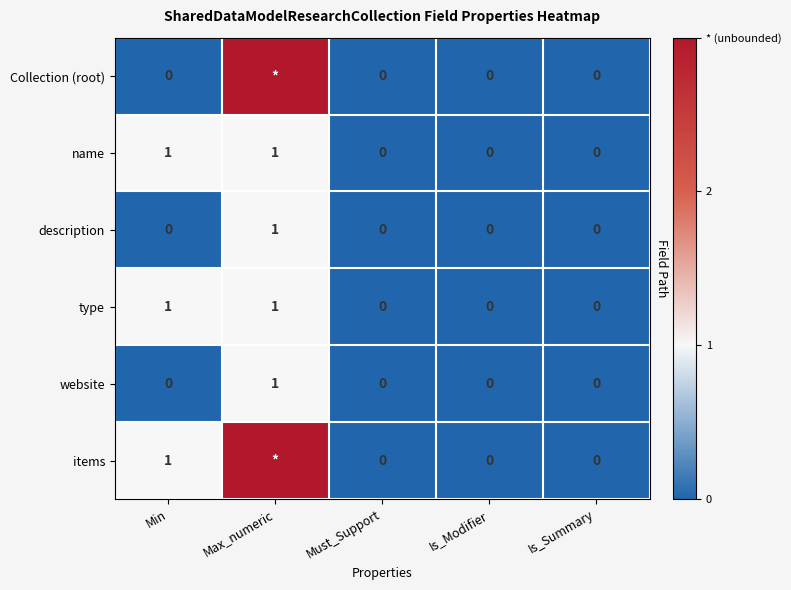

What is the sum of the website values at Max_numeric and Is_Modifier?

1